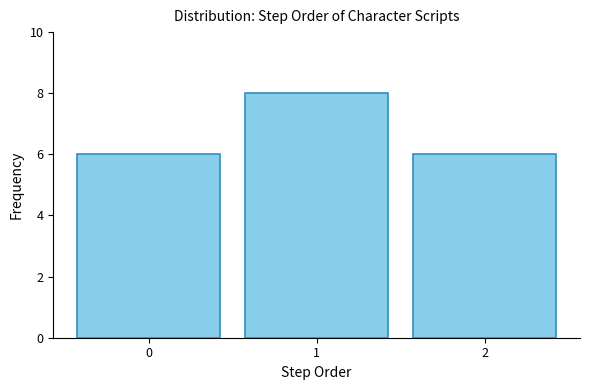

Reading left to right, what are all the values shown in this chart?

6	8	6